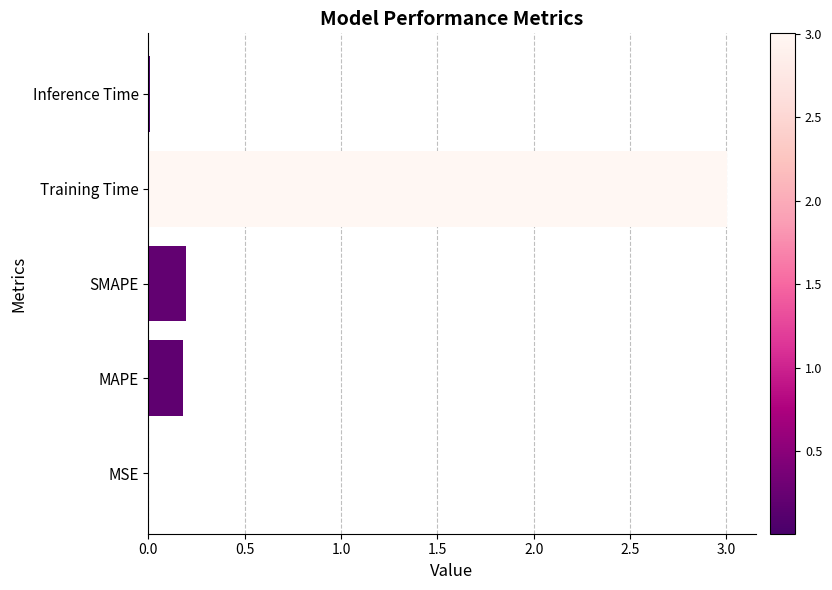

Which category has the highest value across all series?

Training Time